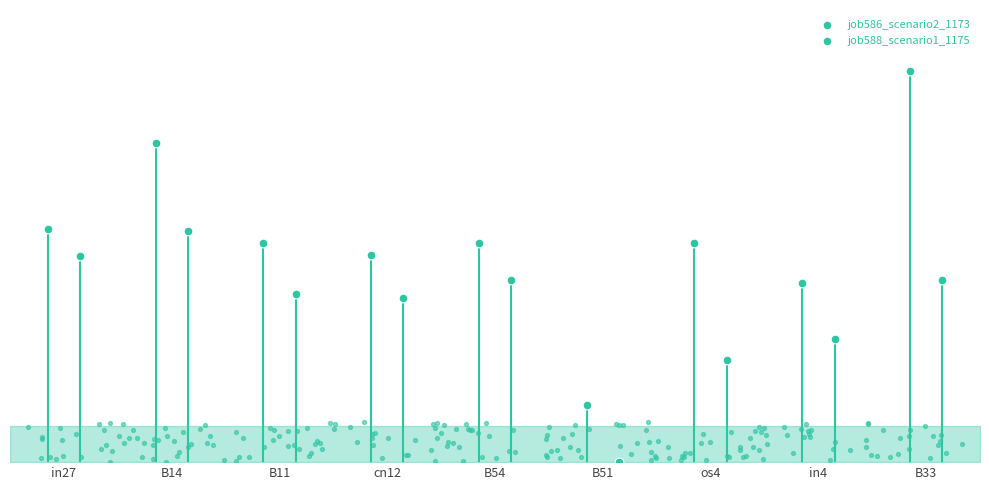

At how many categories does at least one series exceed 0?

9